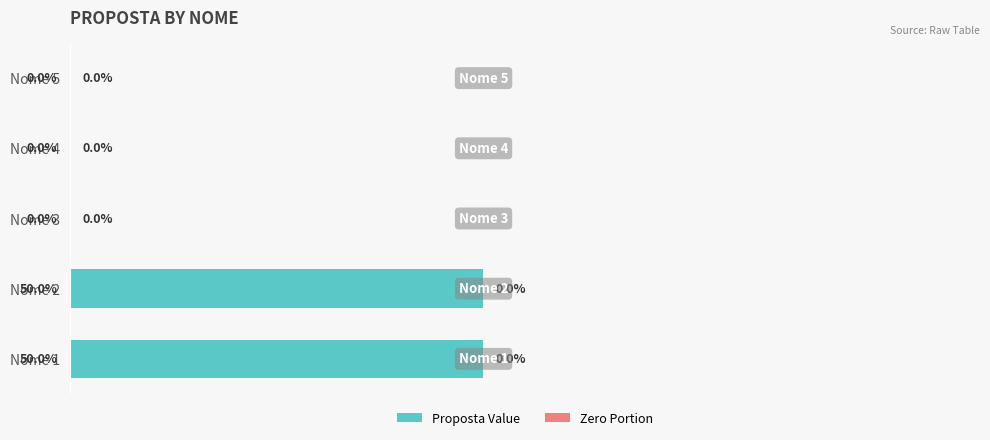

Between Nome 1 and Nome 3, which is larger?

Nome 1